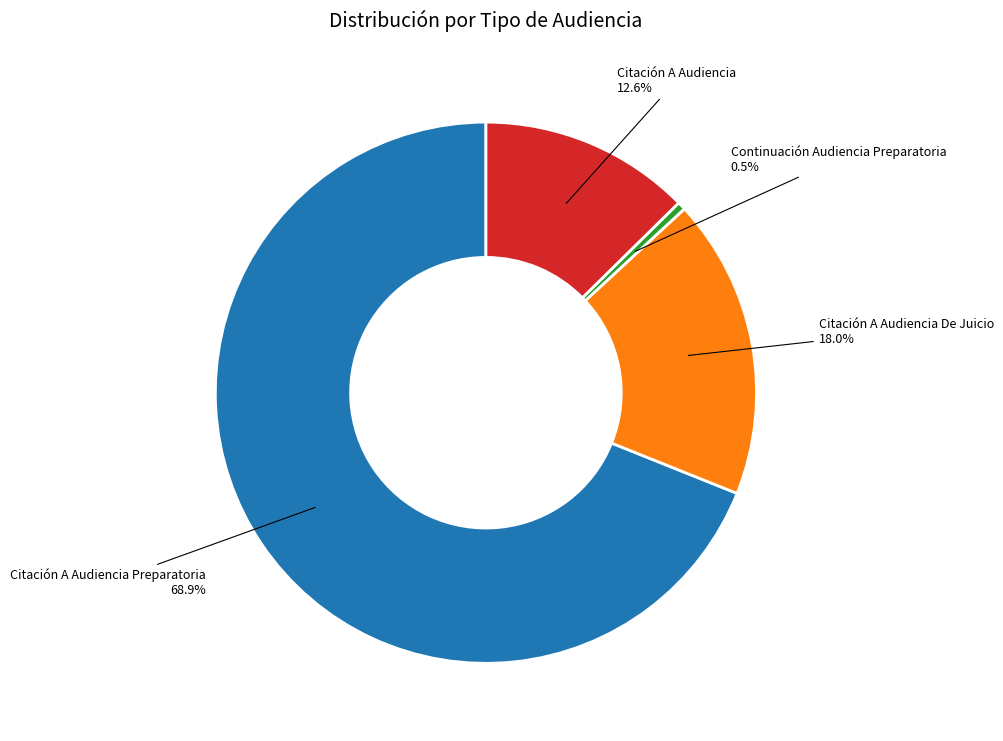

True or false: Citación A Audiencia Preparatoria accounts for 69% of the total.

True